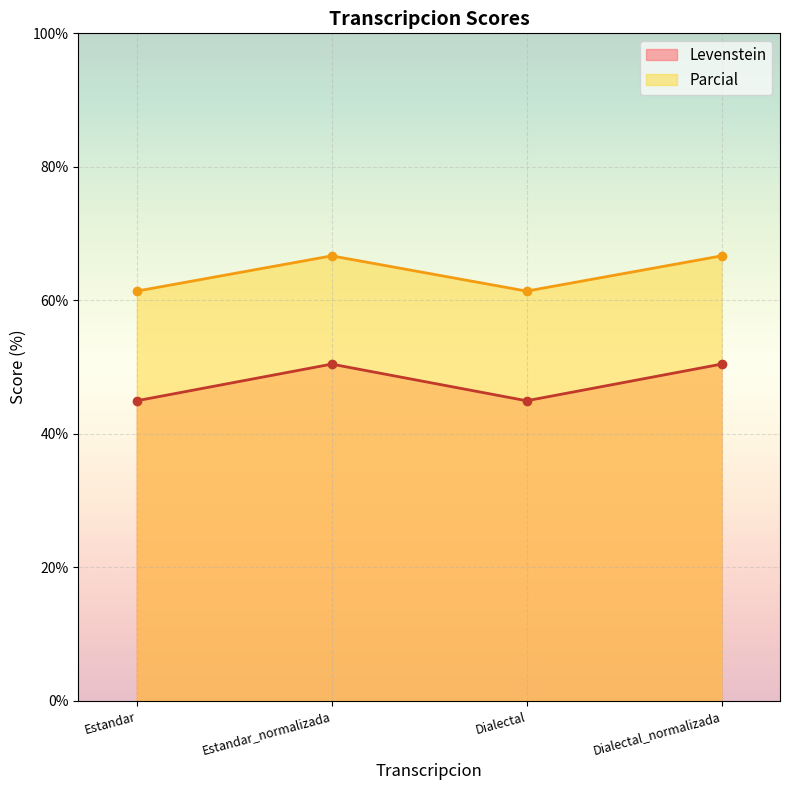

What is the value of the Levenstein point at the 3rd from the left?

45.0